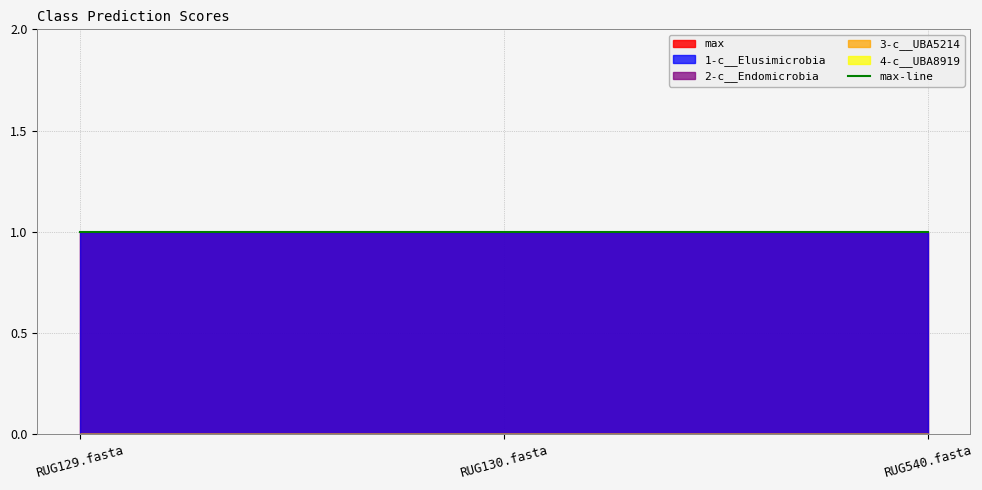

Between RUG129.fasta and RUG130.fasta, which series saw the biggest shift?

1-c__Elusimicrobia